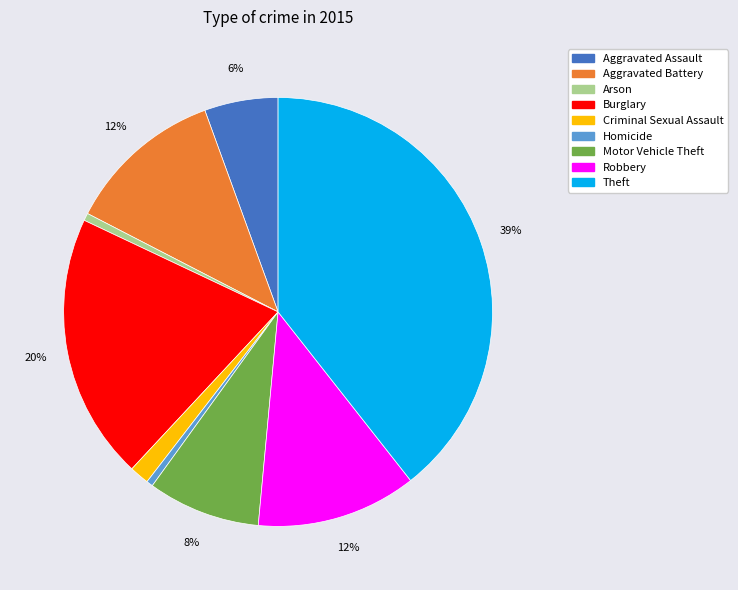

To the nearest percent, what is the difference between the largest and smallest slice percentages?

39%